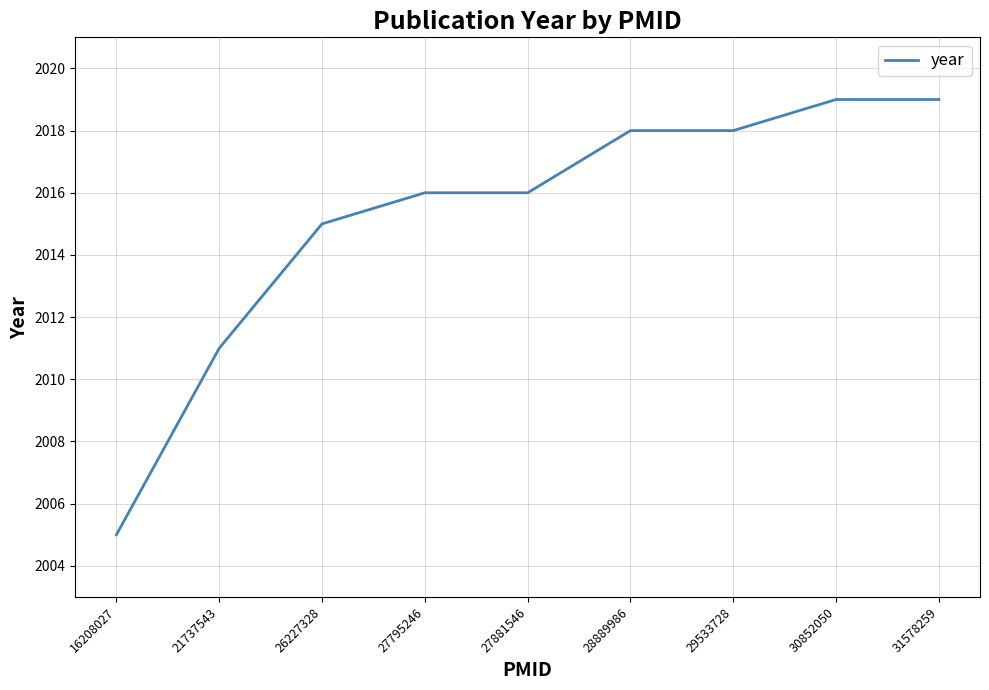

Is this an area chart (filled region under the line)?

No